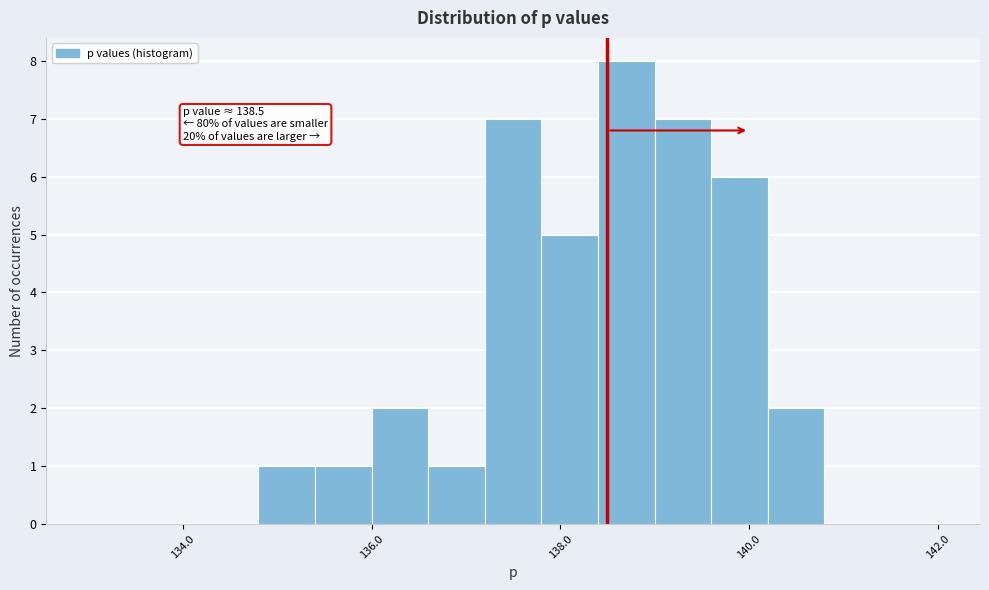

Around what value on the x-axis is the tallest bar? Give the approximate position of its centre, as read against the axis.

138.8